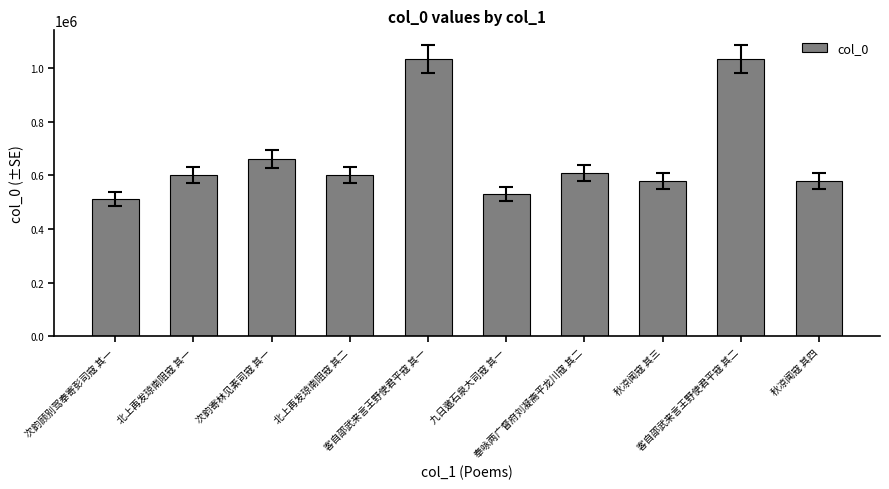

How many bars are there in total?

10